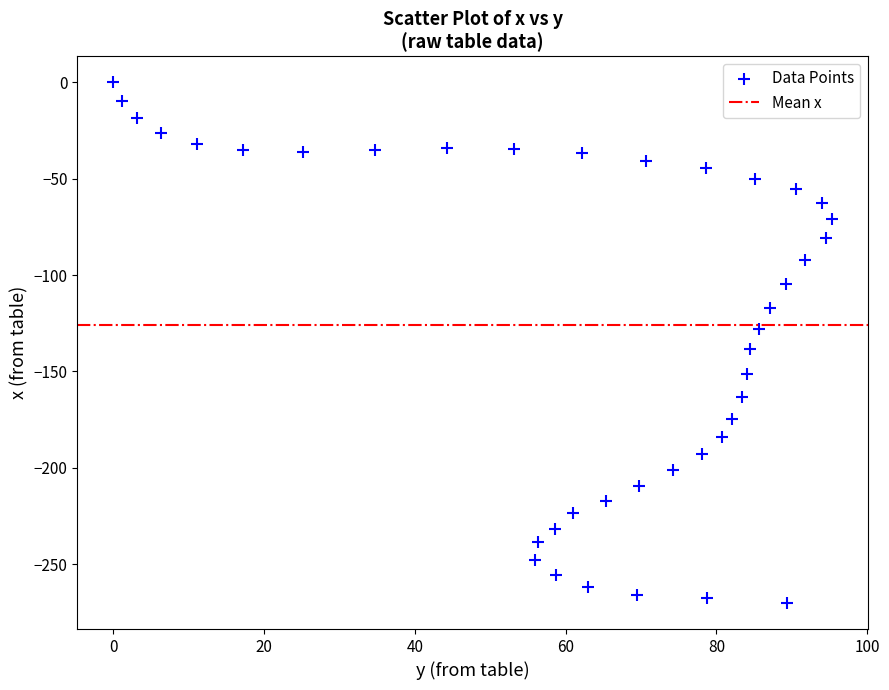

What is the range of X values (max minus min)?

95.3